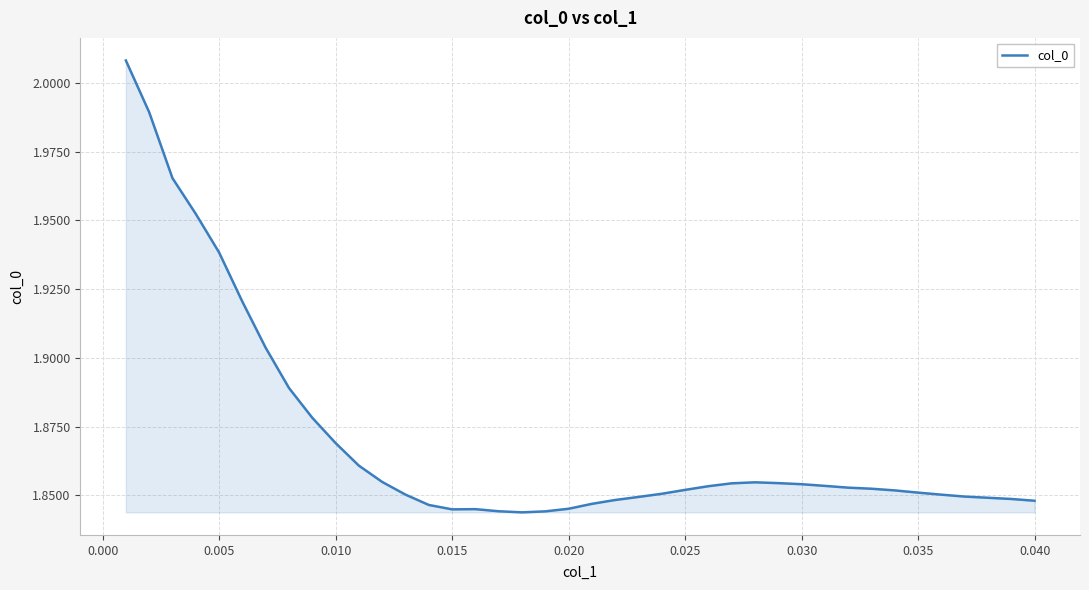

How many interior local peaks (higher than both neighbors) does the data have?

2